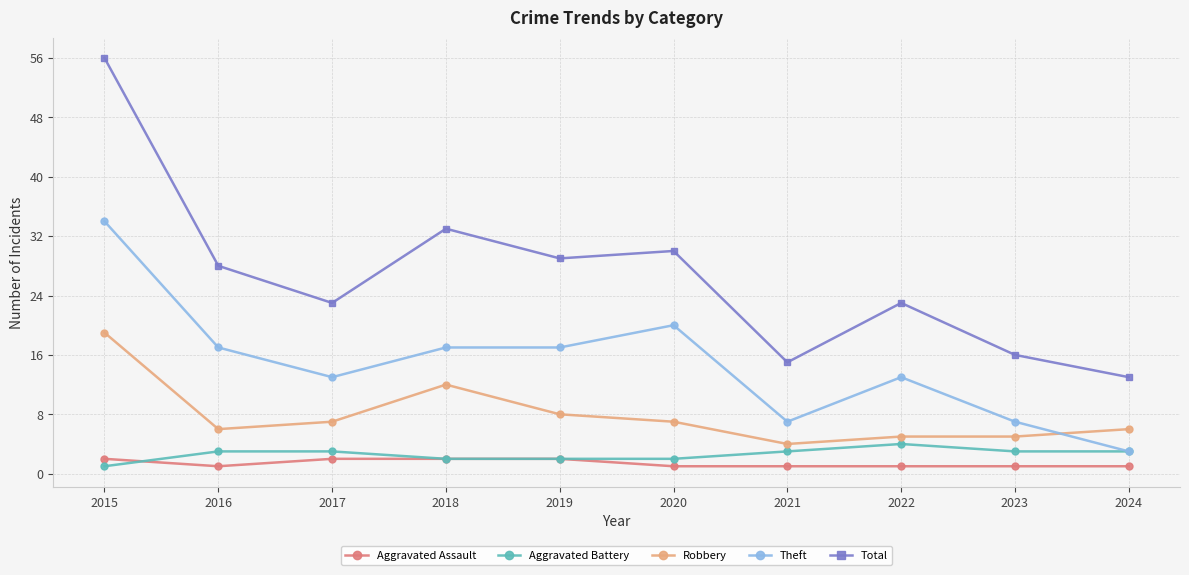

List the series in order of their peak value, highest first.

Total, Theft, Robbery, Aggravated Battery, Aggravated Assault